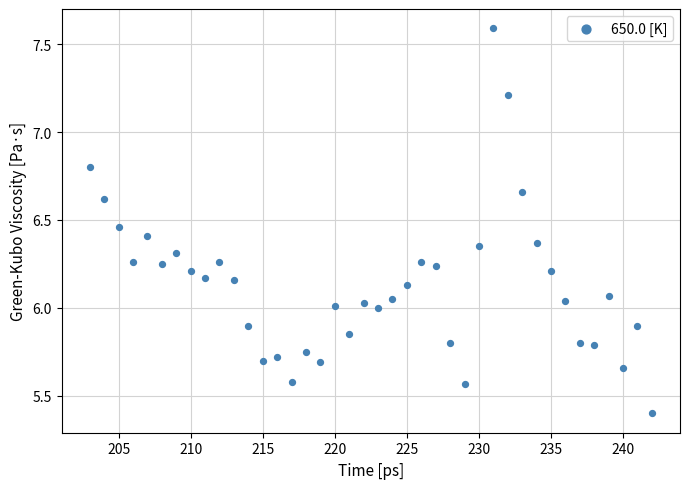

What is the range of Y values (max minus min)?

2.2